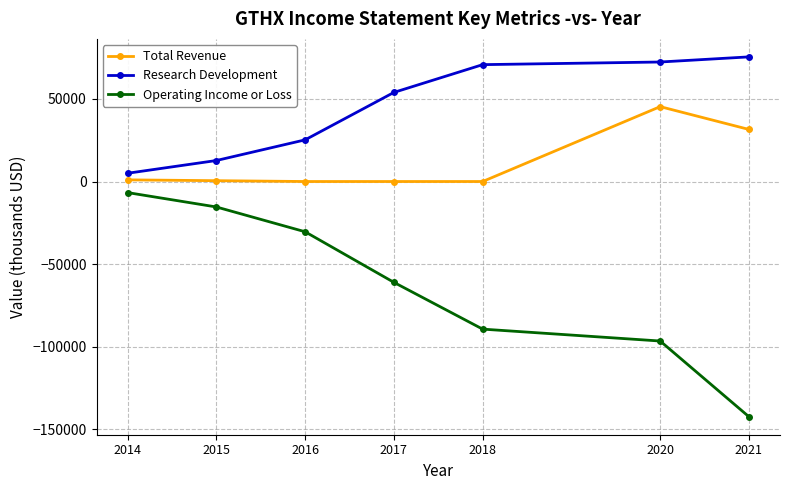

Which series has the largest total across all categories?

Research Development